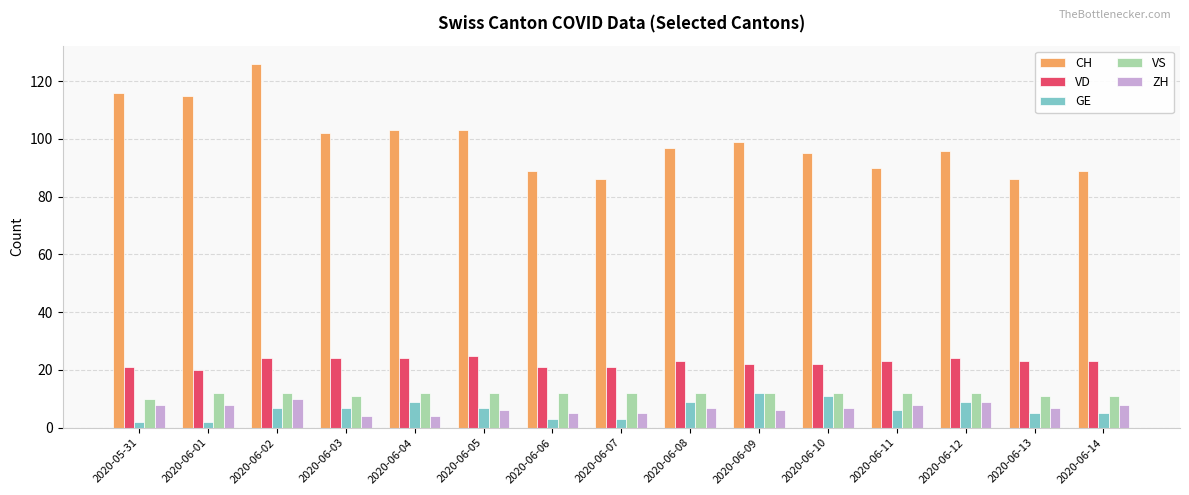

How many data points in GE are less than 7?

7